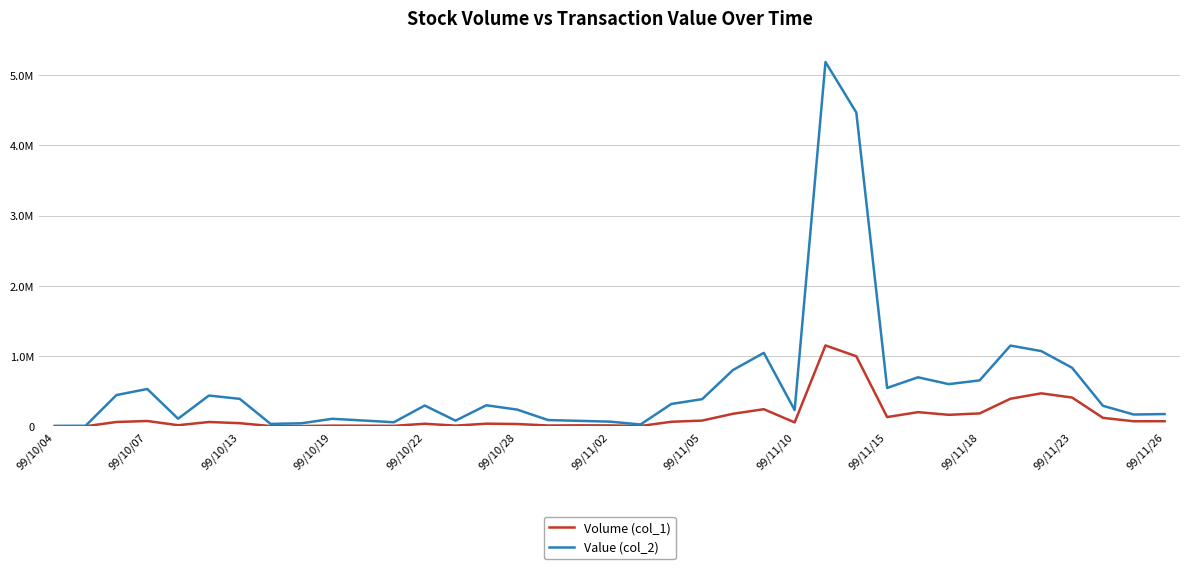

Is this an area chart (filled region under the line)?

No